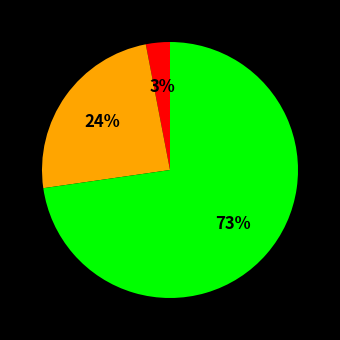

To the nearest percent, what is the average slice percentage?

33%